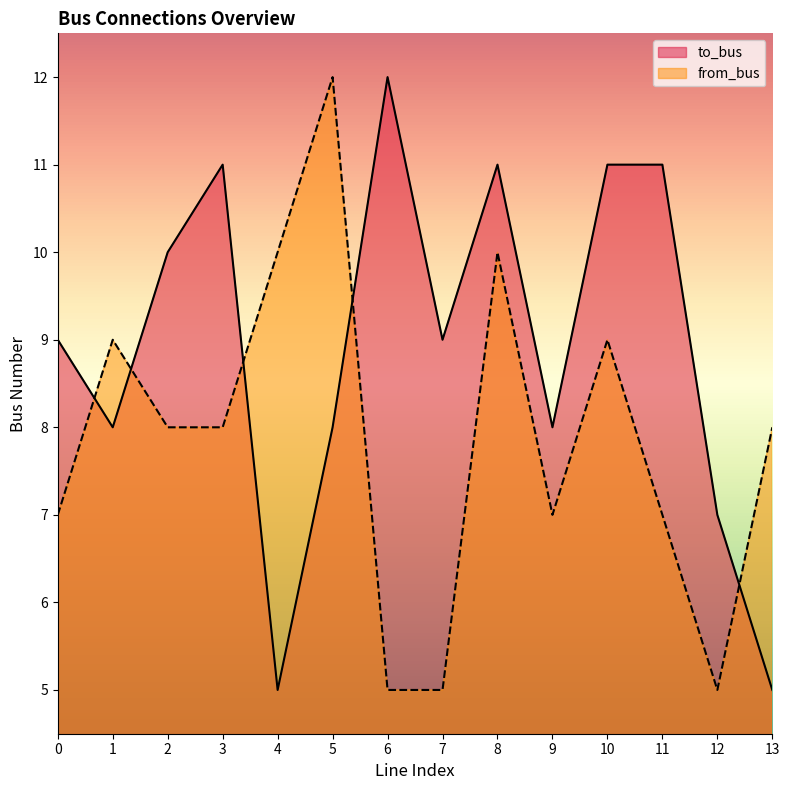

Rank the series by their average value, from highest to lowest.

to_bus, from_bus